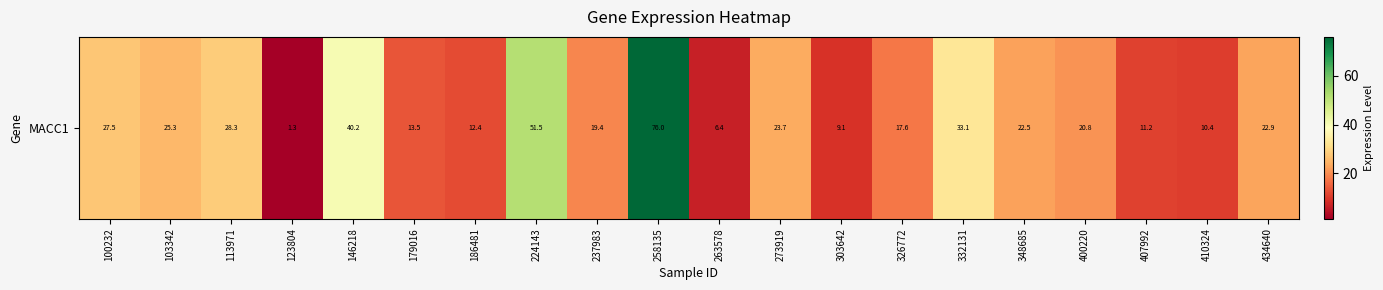

True or false: the data shows 8.6 at 348685.

False